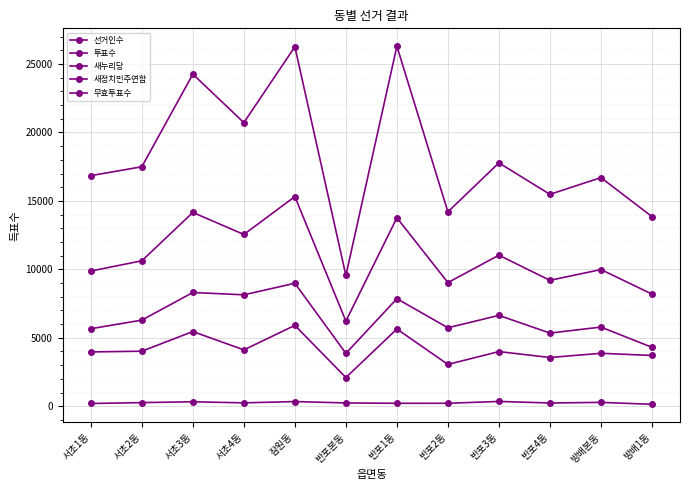

What position from the right is 서초2동?

11